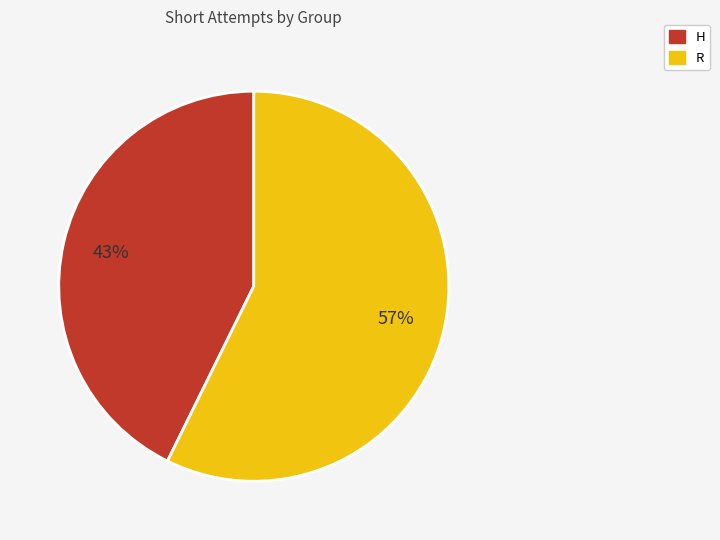

To the nearest percent, what is the average slice percentage?

50%